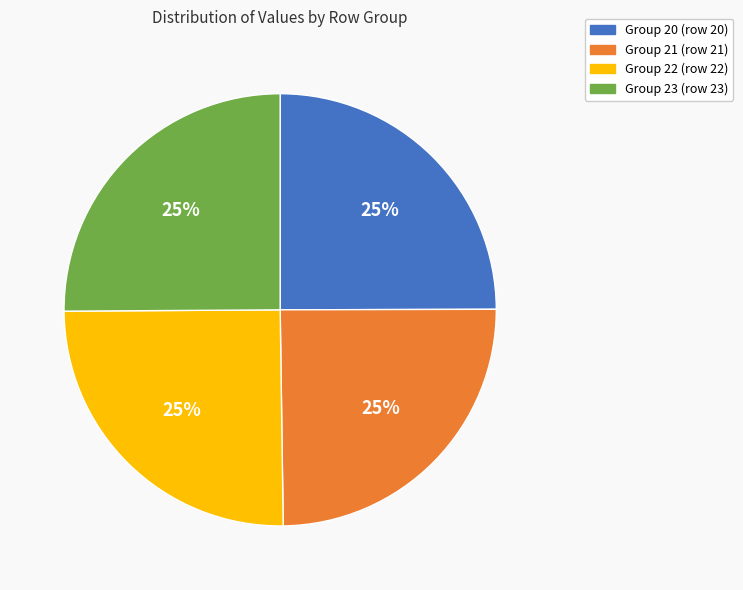

Is there any slice that represents more than half of the pie?

No